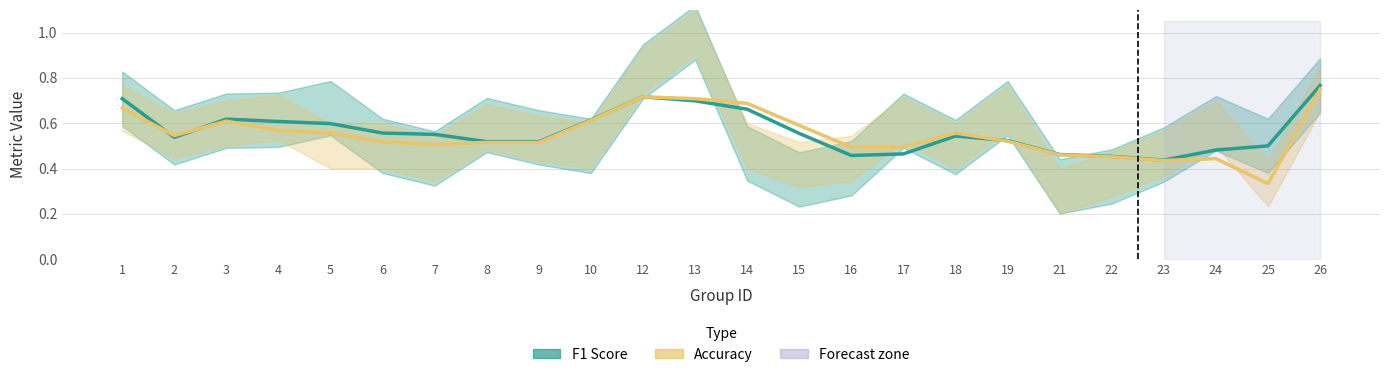

What is the minimum value shown in the chart?

0.3